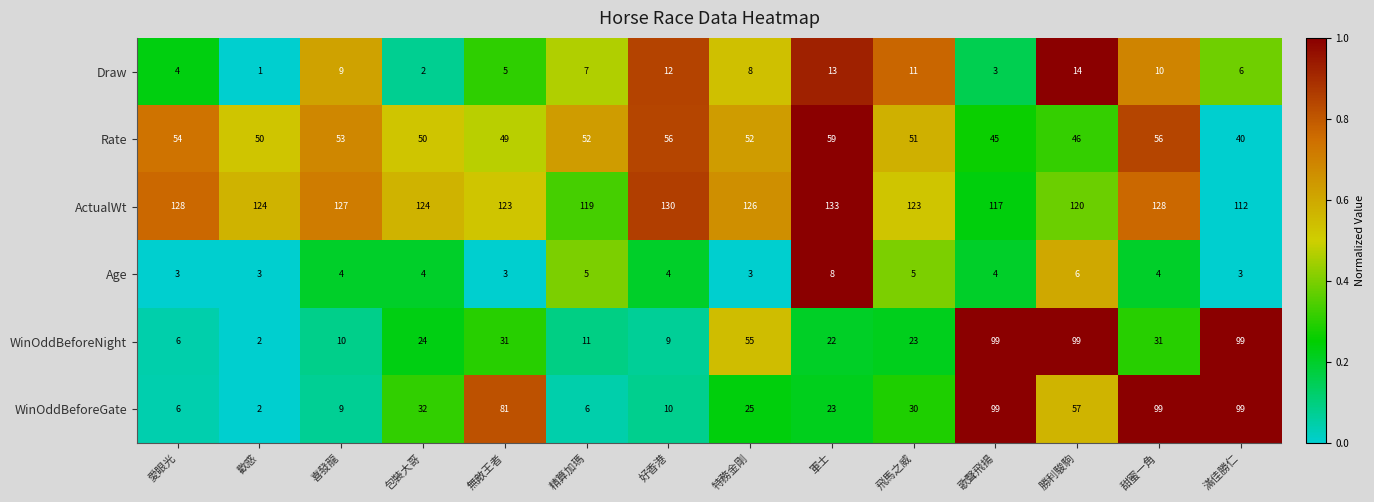

Where does the Draw series first go above 8?

喜發龍